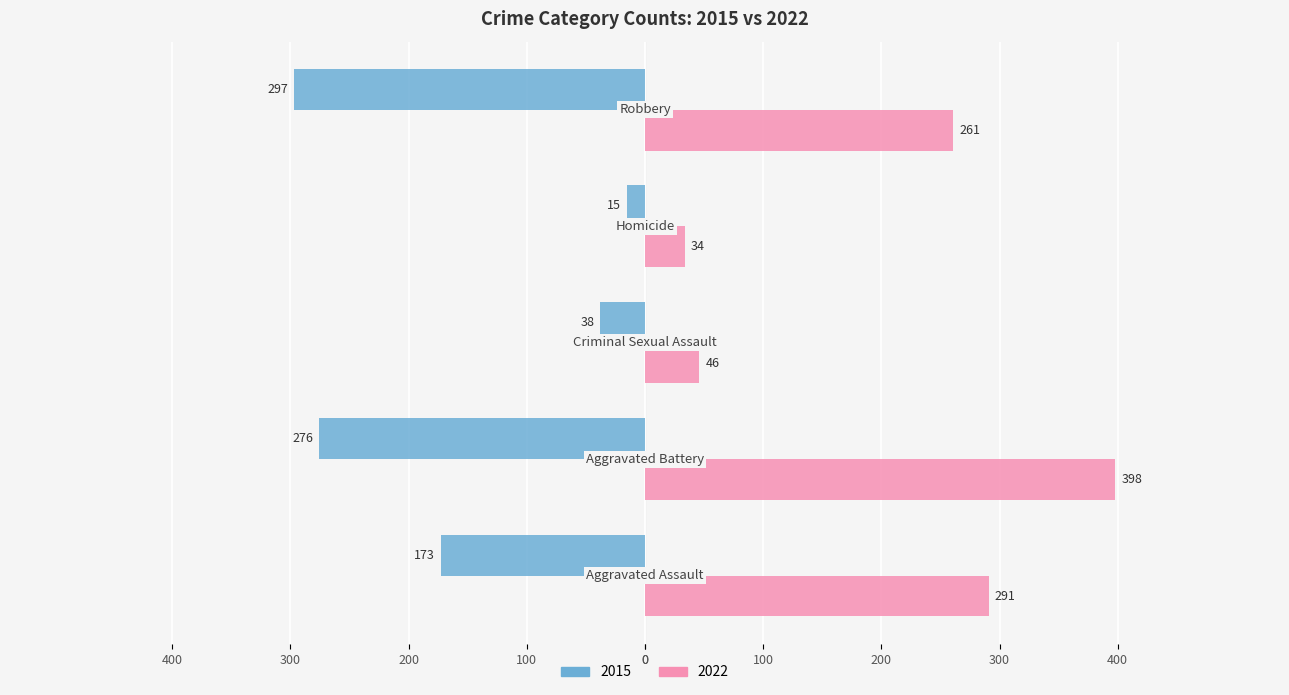

What are all the series names shown in the legend?

2015, 2022